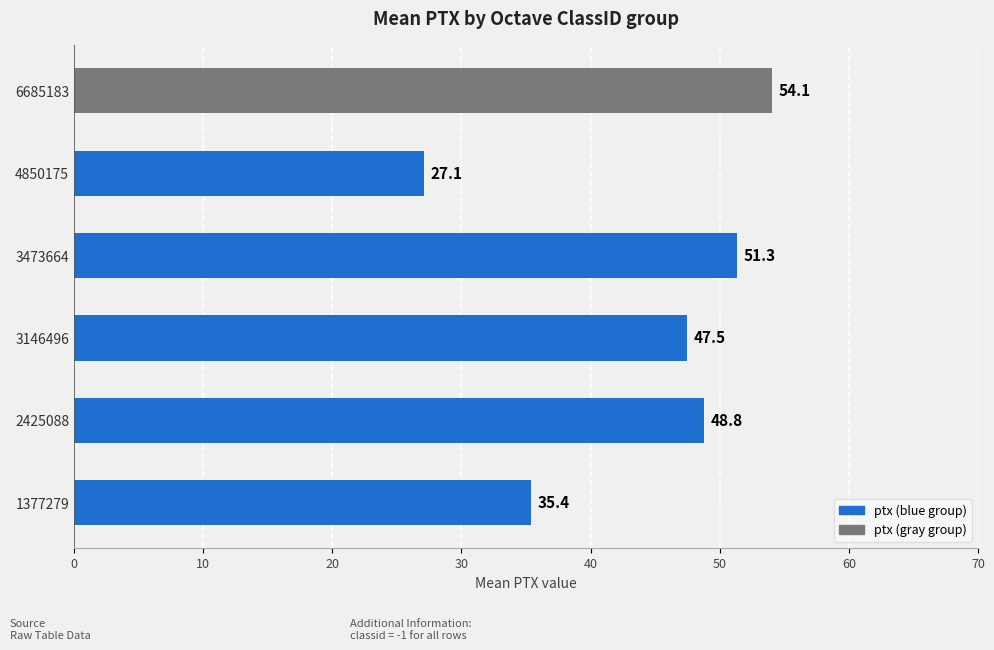

At which label is the value closest to 40?

1377279